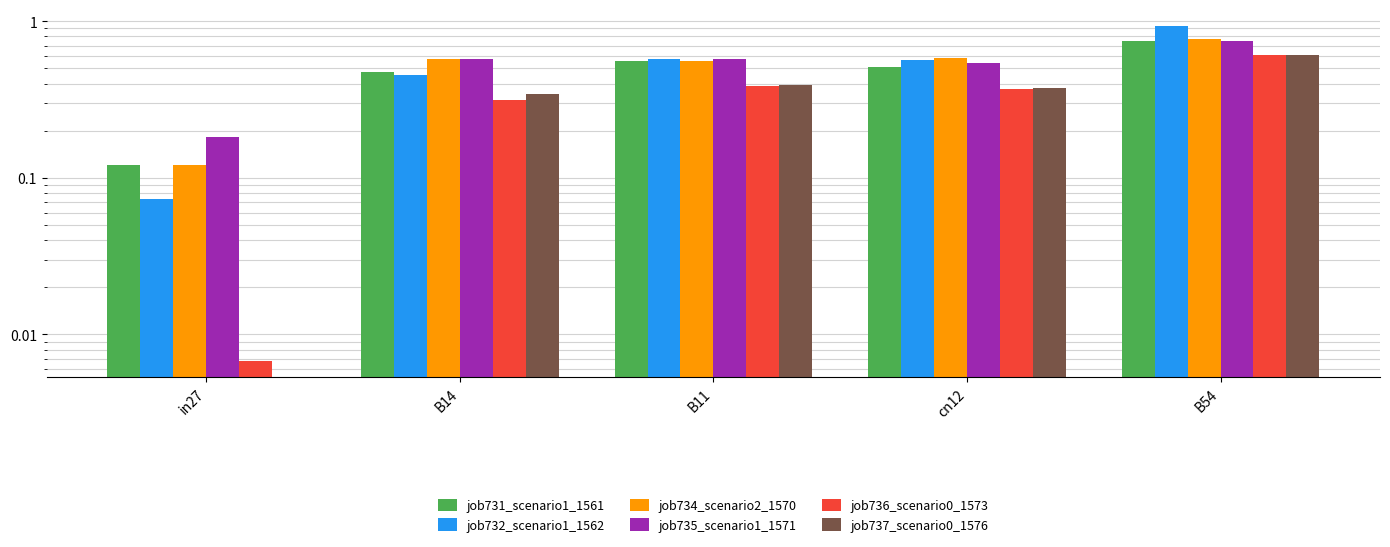

Is the value of job734_scenario2_1570 at B11 greater than the value of job731_scenario1_1561 at cn12?

Yes